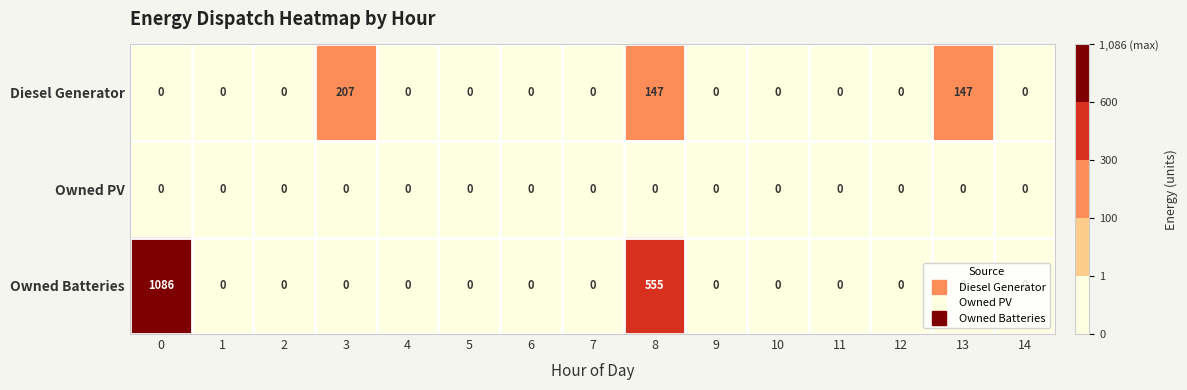

Rank the series by their maximum value, from lowest to highest.

Owned PV, Diesel Generator, Owned Batteries